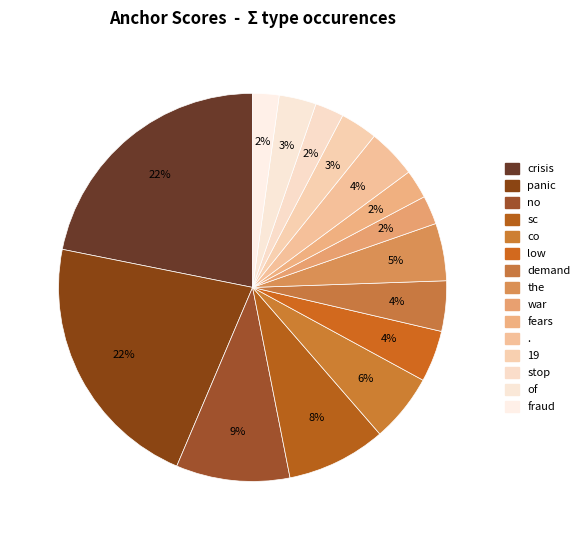

What percentage is the fraud slice, to the nearest percent?

2%